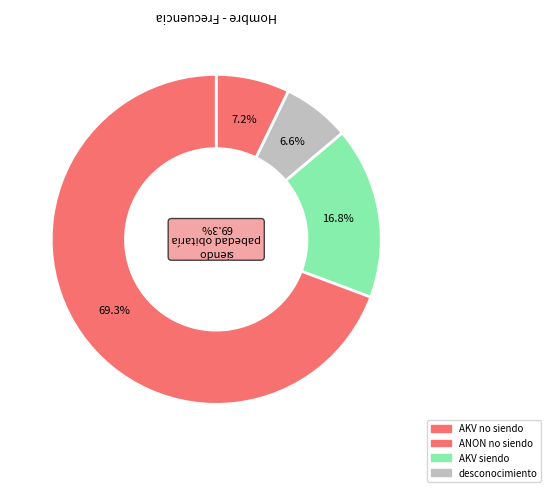

The Diariamente o casi diariamente slice represents 1% of the pie. True or false?

False